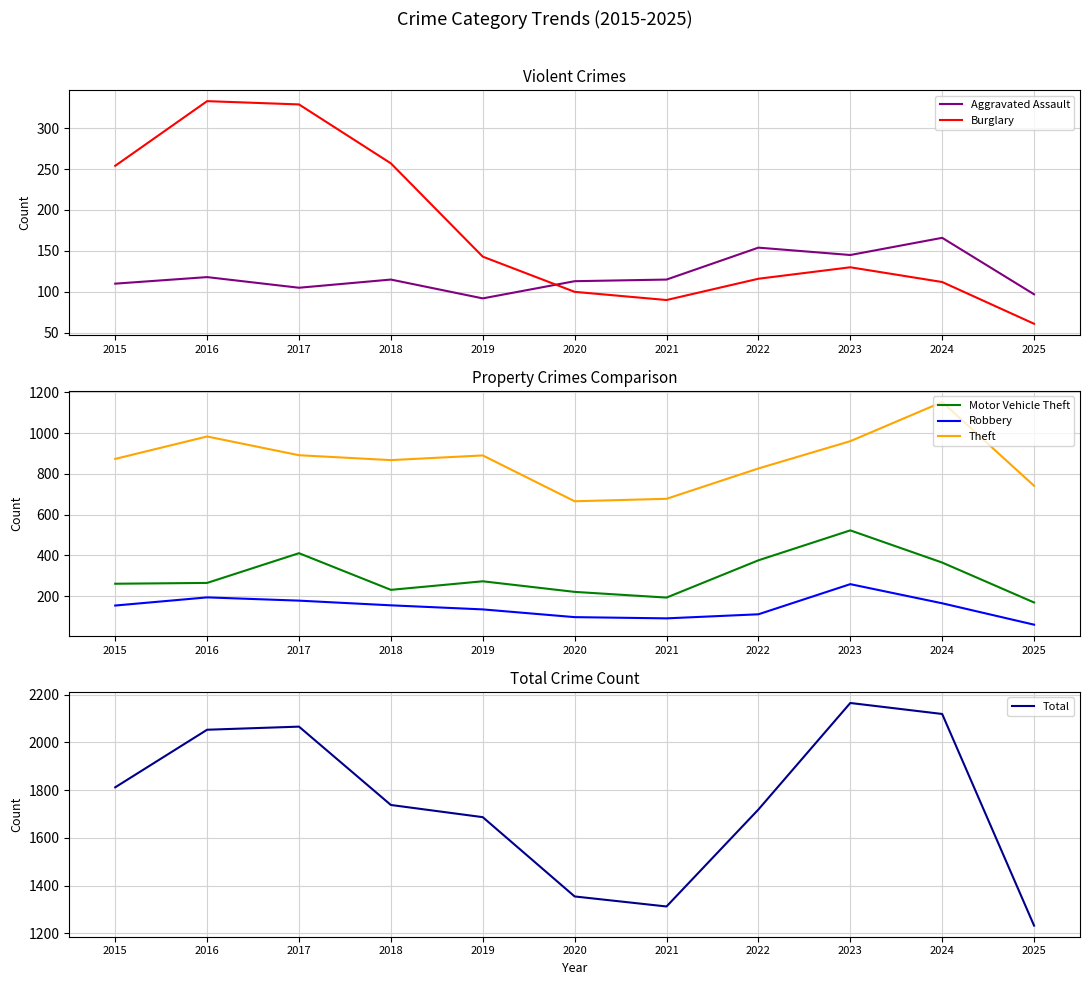

What is the total value across all series at 2017?

3981